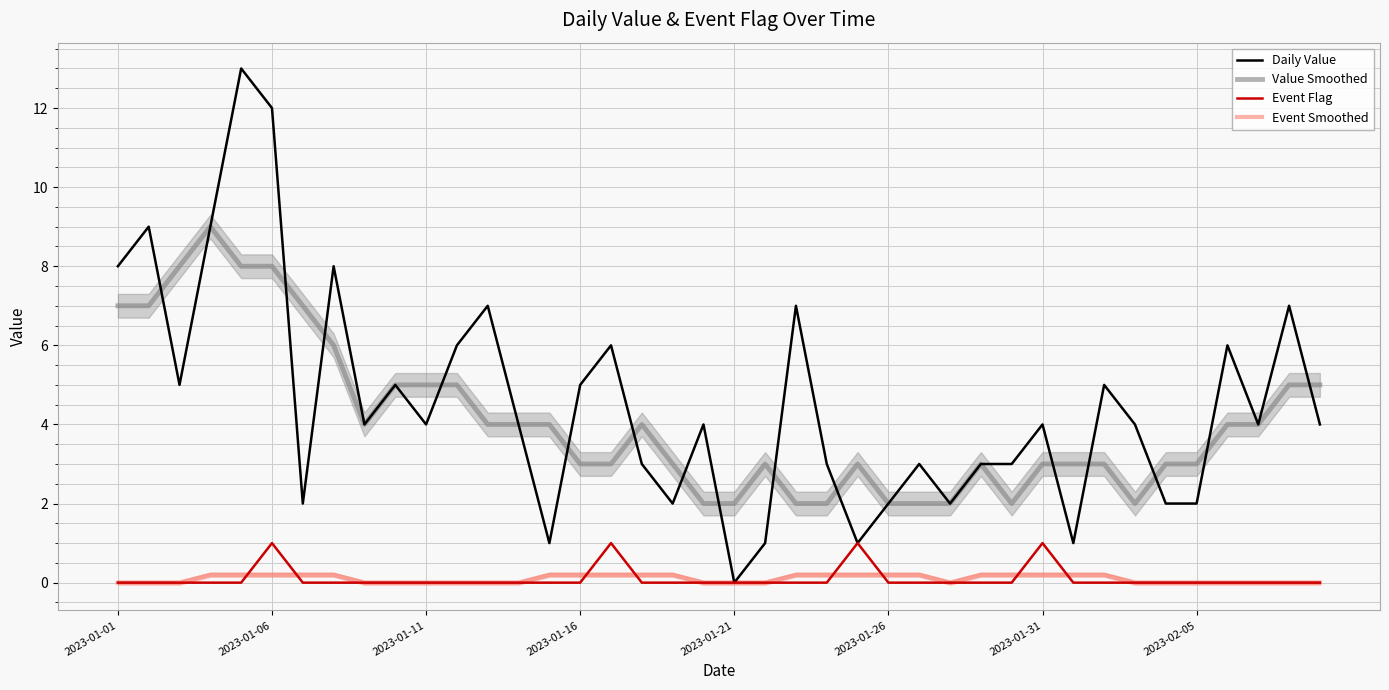

What is the maximum value for Value Smoothed?

9.0